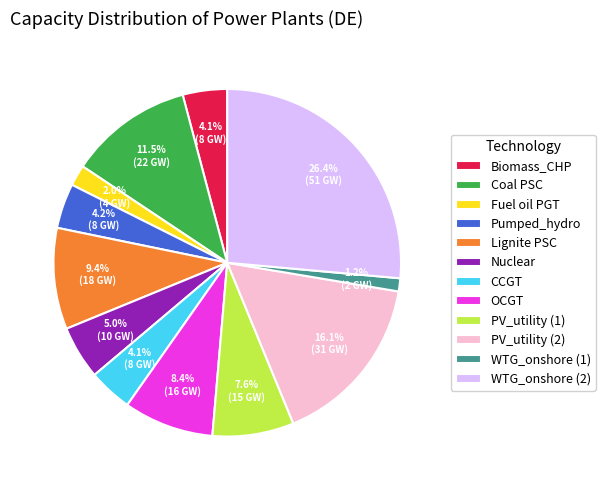

To the nearest percent, what percentage of the pie is Biomass_CHP?

4%